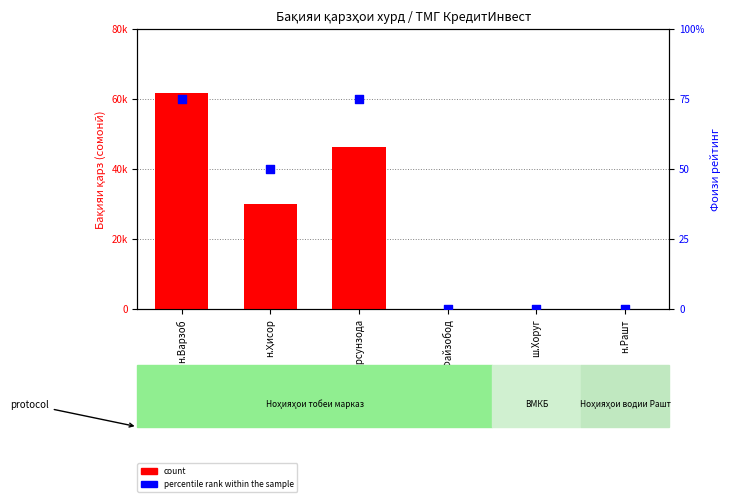

What are all the series names shown in the legend?

count, percentile rank within the sample